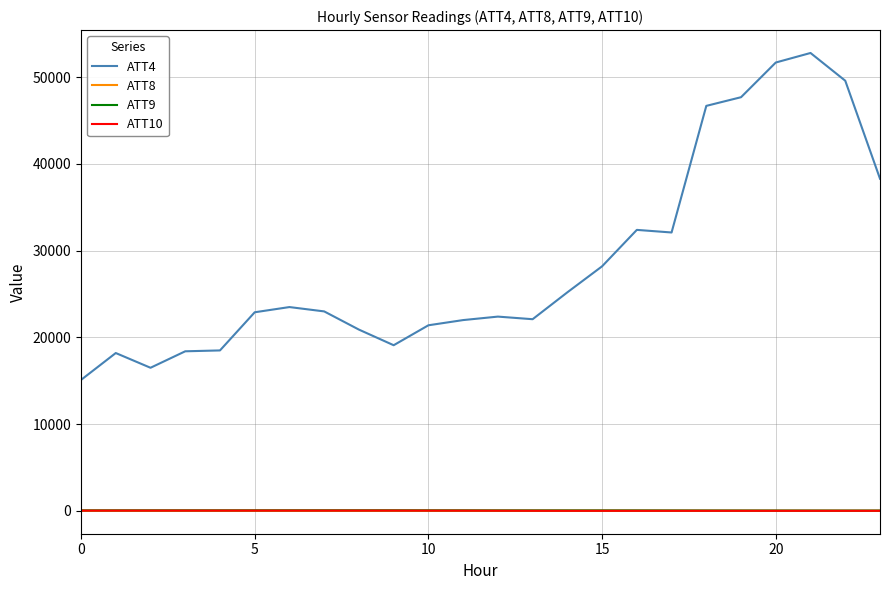

True or false: ATT4 and ATT8 intersect in this chart.

False